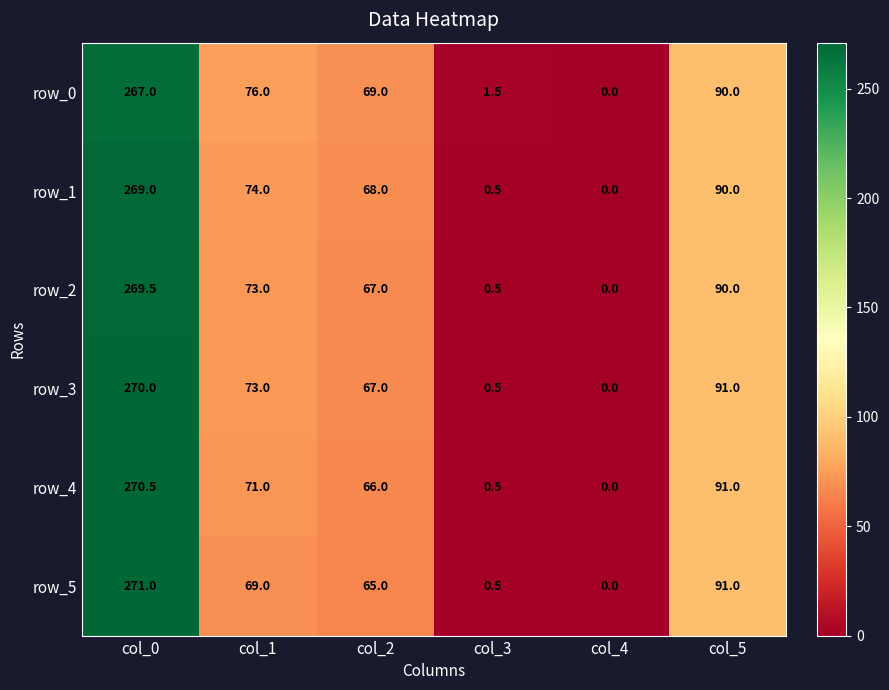

What is the average value of the row_1 series?

83.6